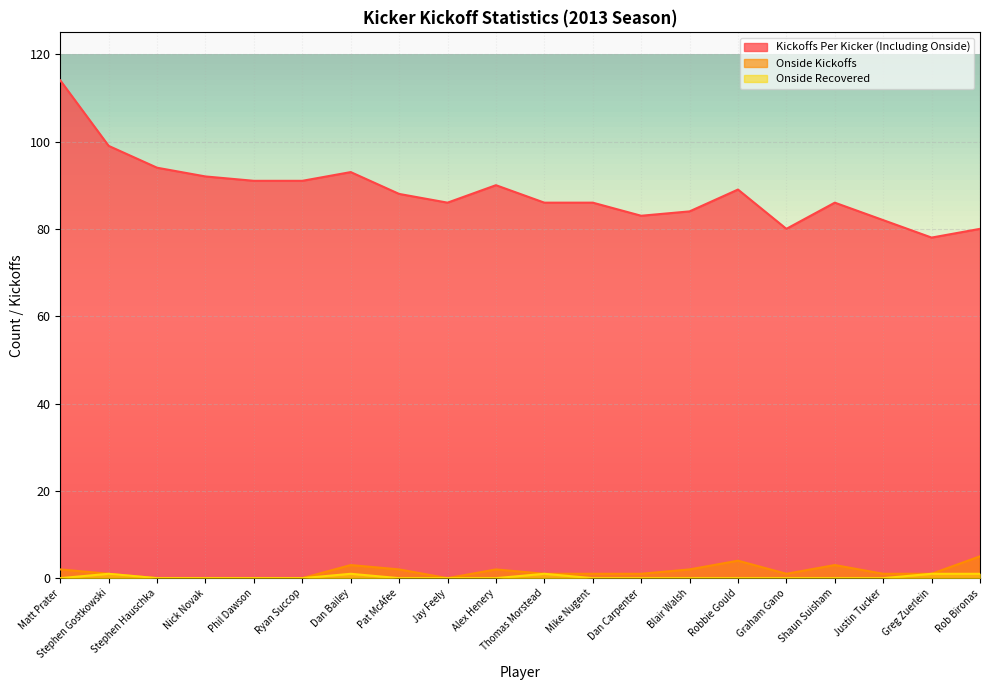

What is the difference between the second highest and minimum values in the Onside Recovered series?

1